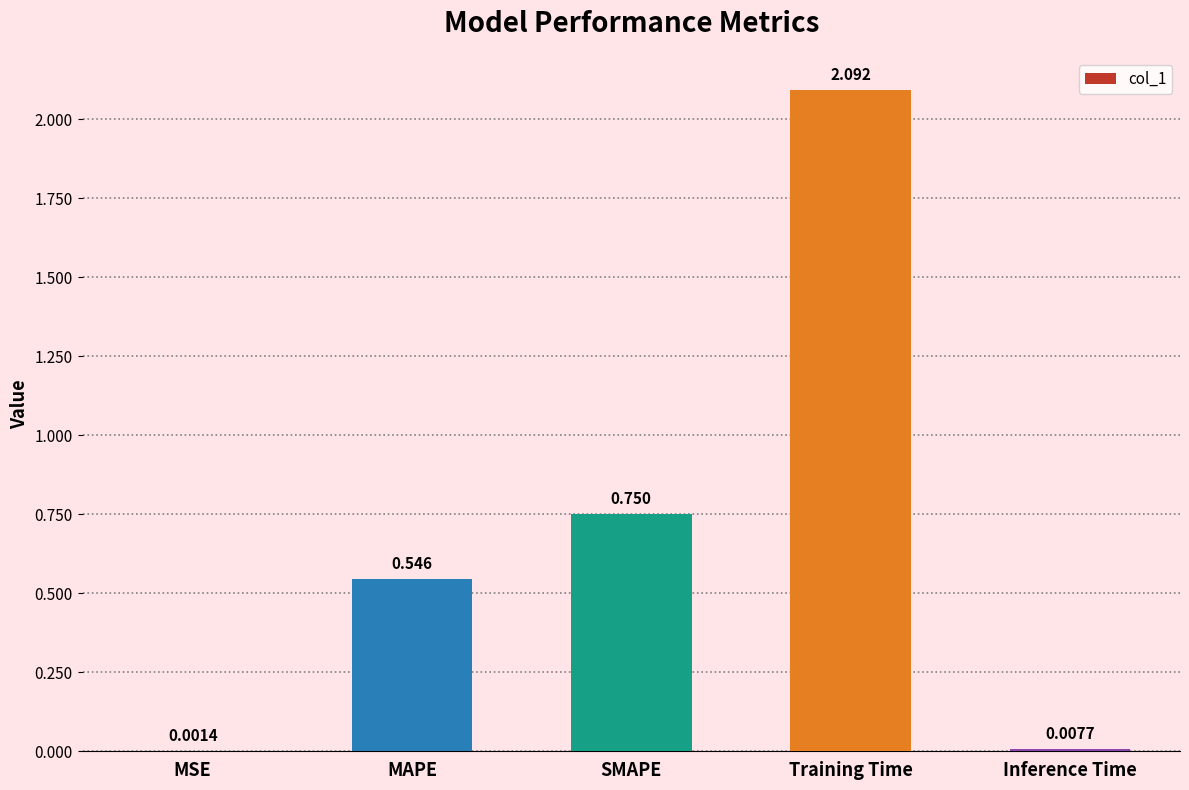

Where is the data nearest to the value 1?

SMAPE